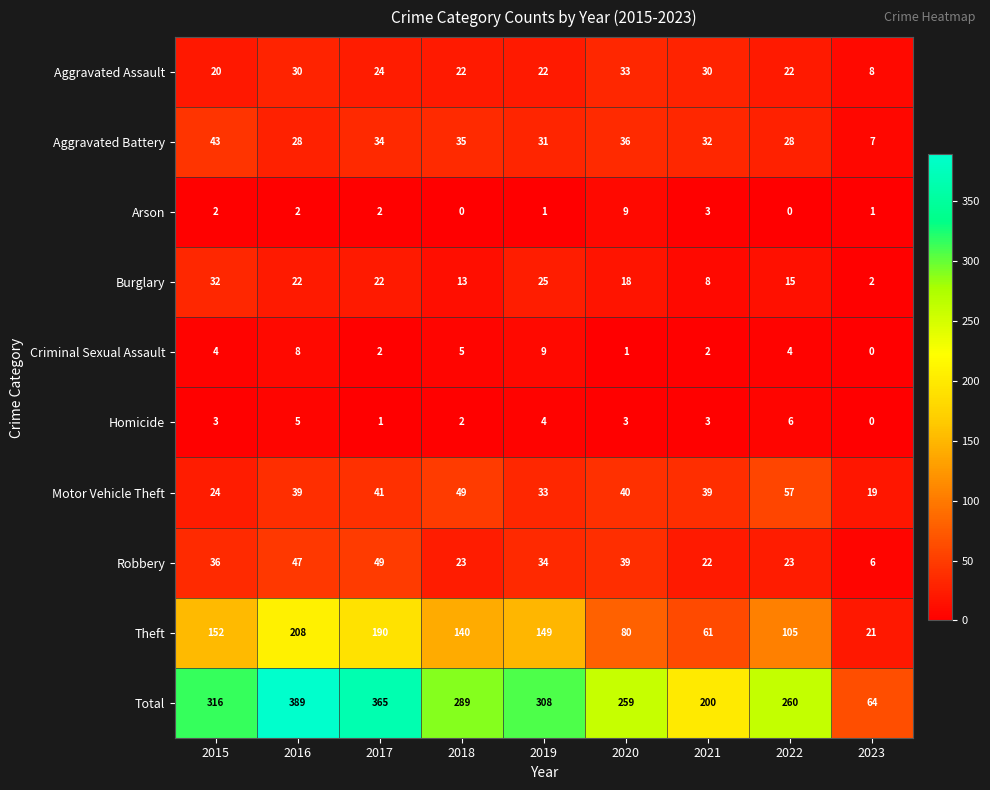

At which category is the sum across all series the highest?

2016